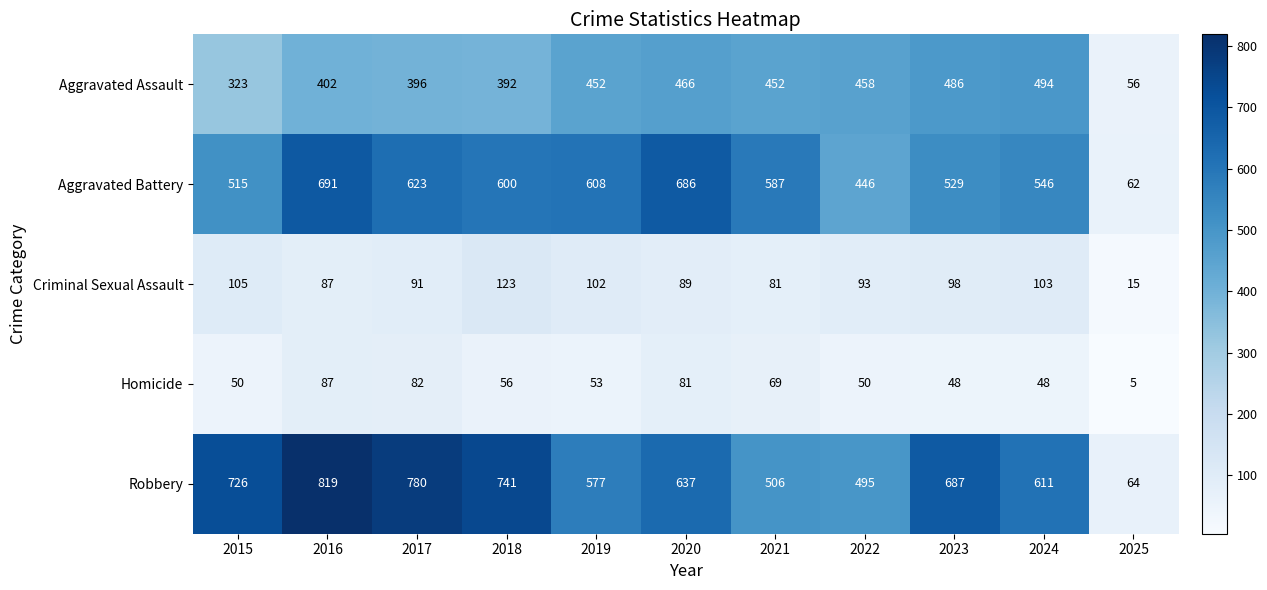

Which series has the largest total across all categories?

Robbery